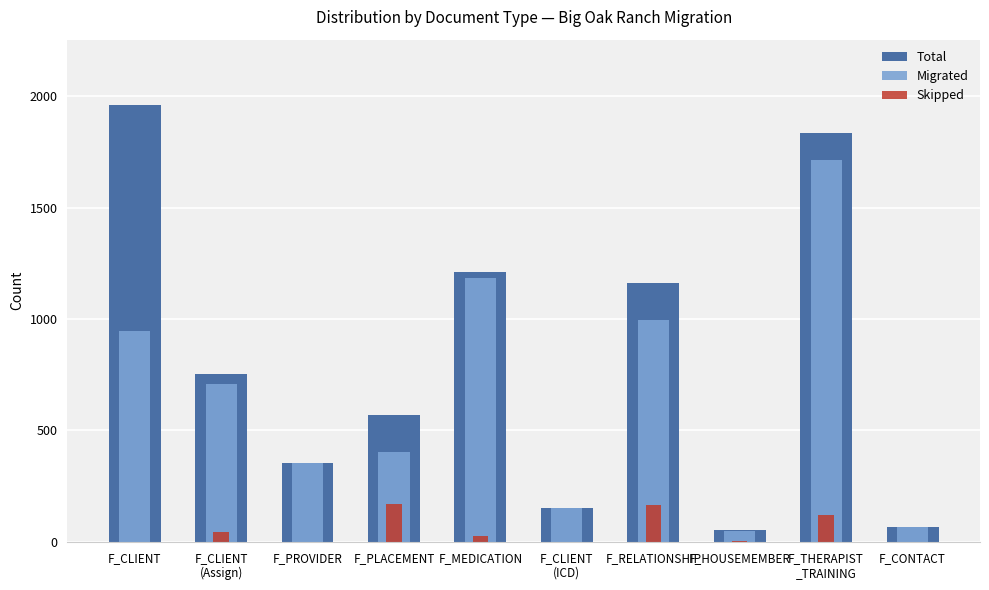

List the series in order of their peak value, highest first.

Total, Migrated, Skipped